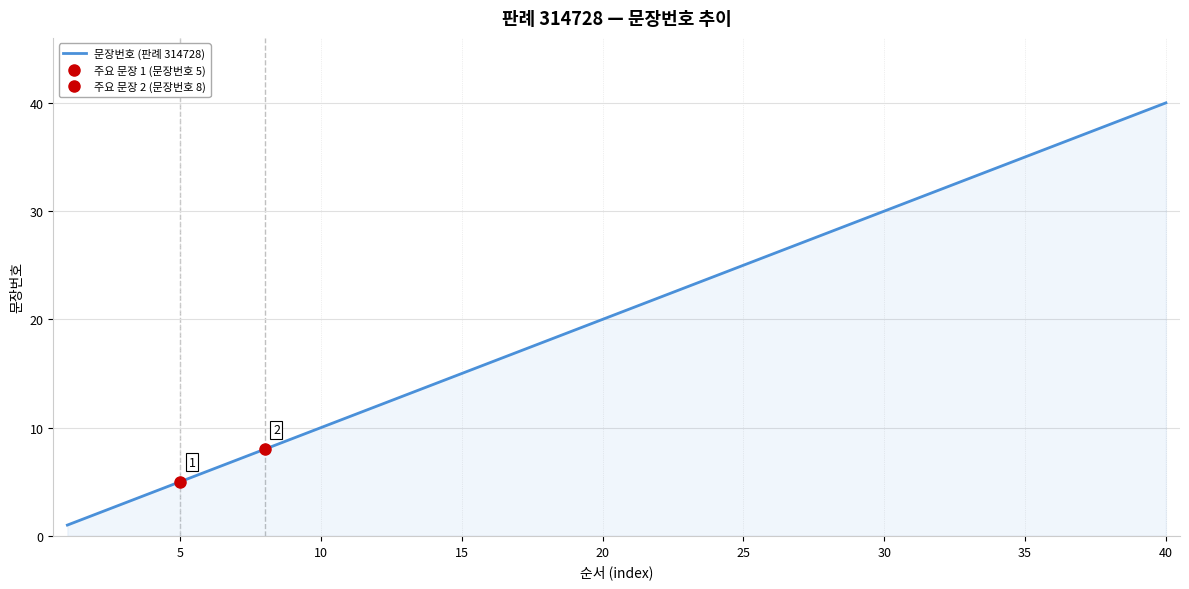

Is it true that the value at 10 is 5?

False